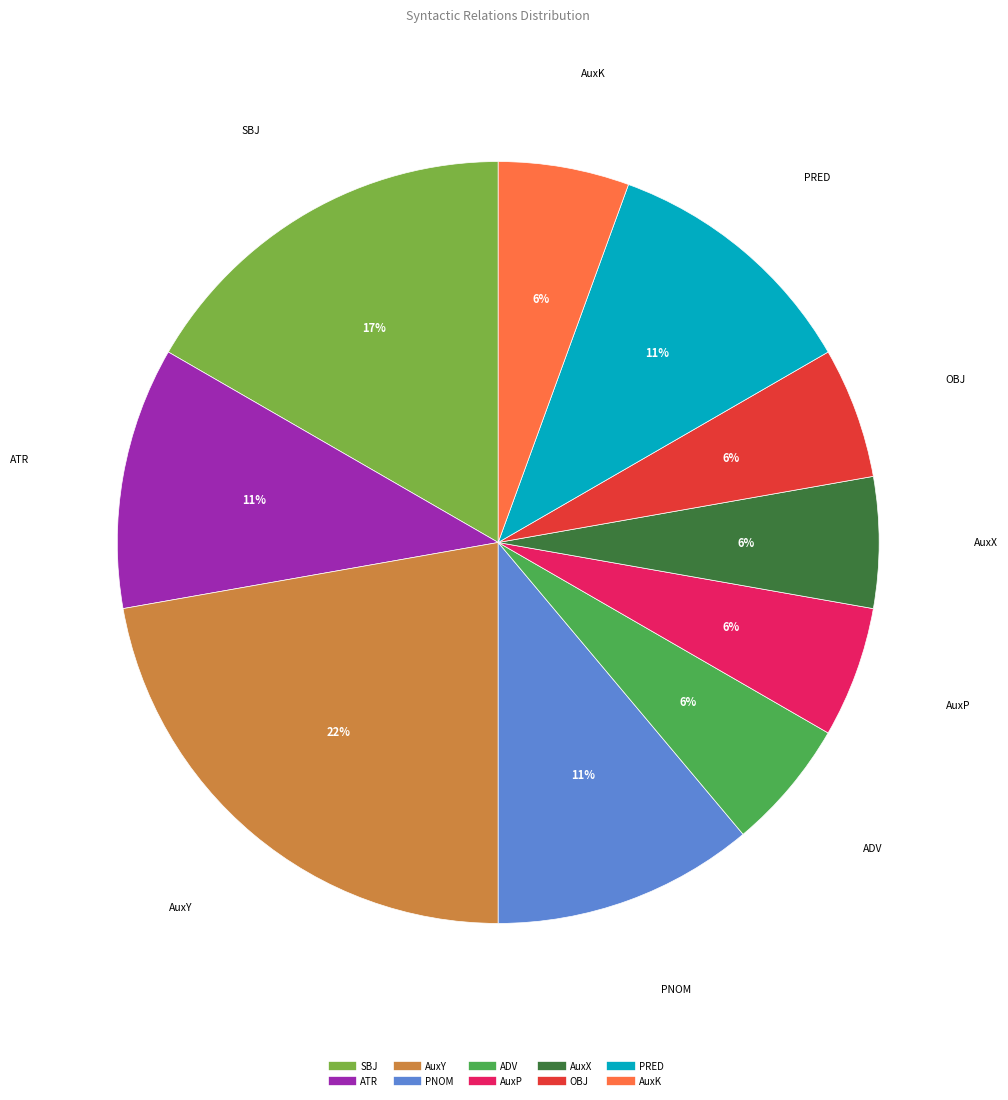

To the nearest percent, what portion does SBJ represent?

17%